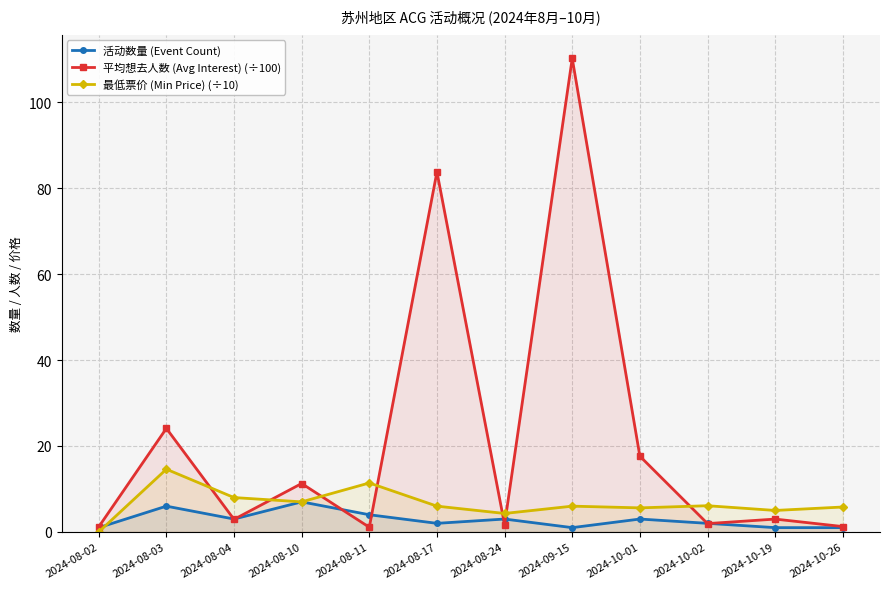

How many interior local valleys does the 活动数量 (Event Count) series have?

3